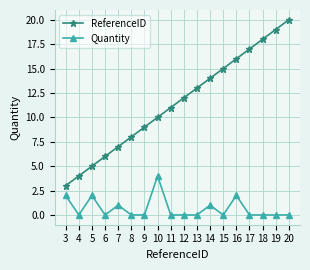

What is the sum of all ReferenceID values?

207